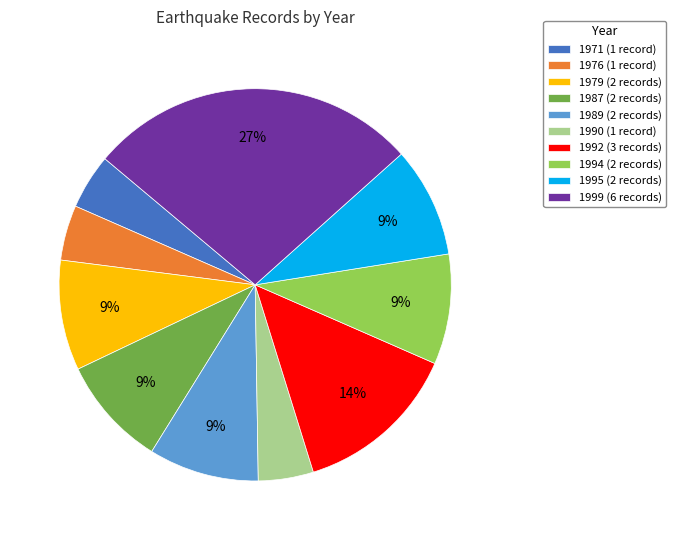

The 1989 (2 records) slice represents 21% of the pie. True or false?

False